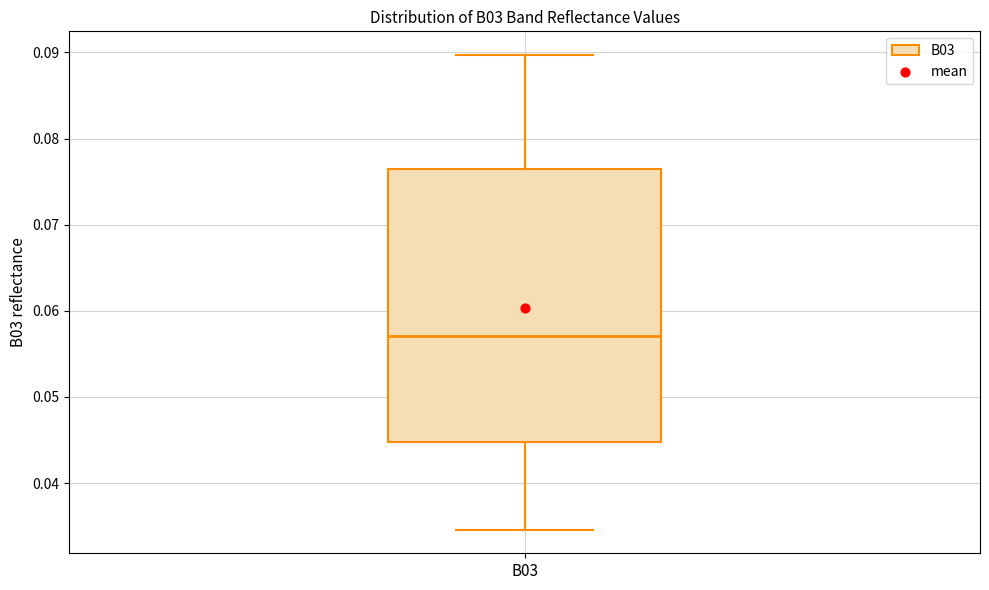

Where is the upper edge of the box for B03 on the y-axis? The values are not printed on the chart, so give them approximately, as read against the axis.

0.076